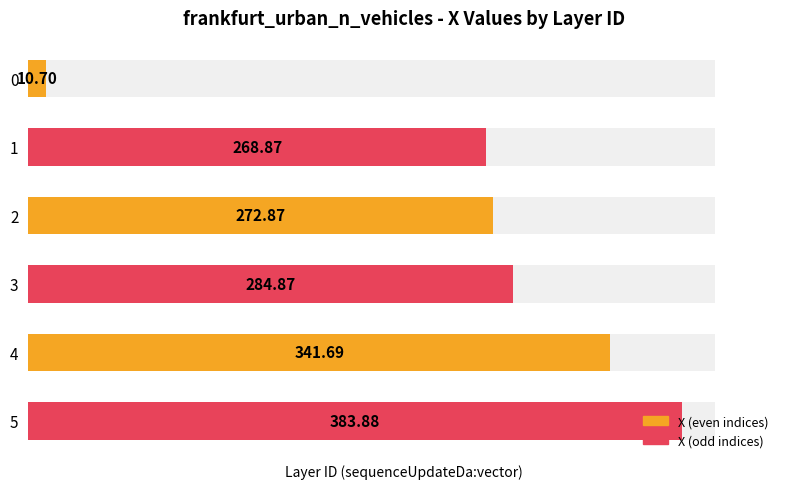

Reading left to right, transcribe all the data shown in this chart.

0=10.7	1=268.9	2=272.9	3=284.9	4=341.7	5=383.9